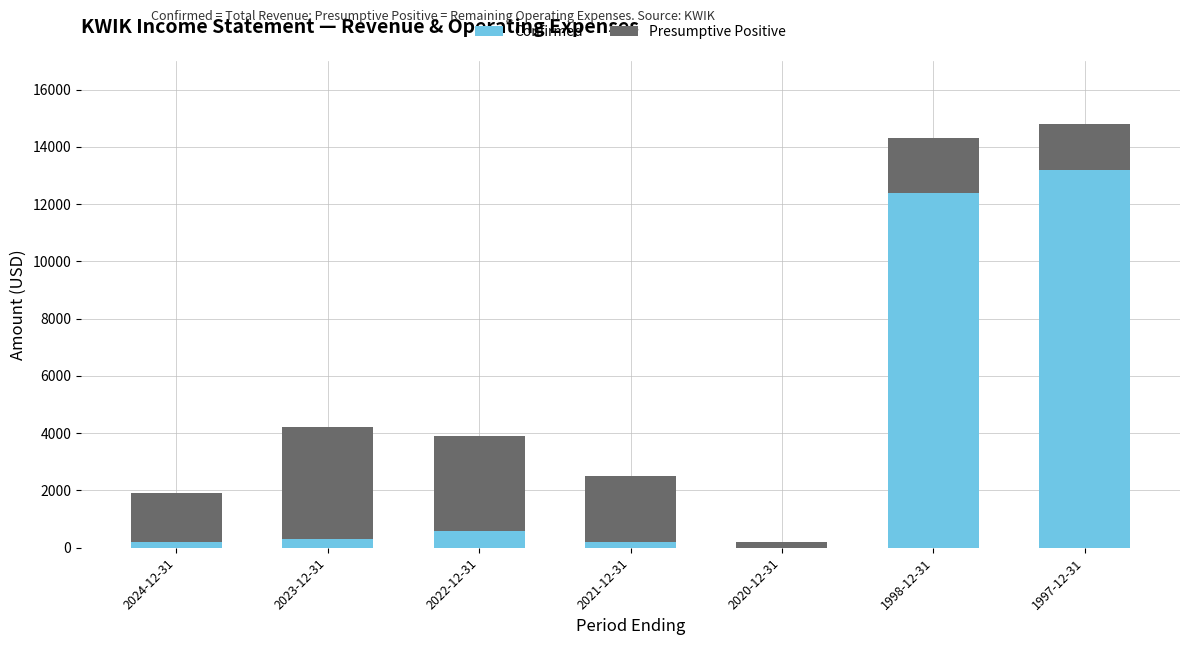

What is the highest value of the Confirmed series?

13200